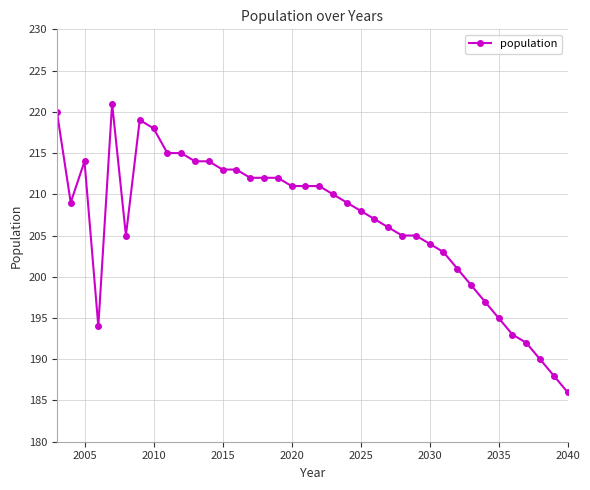

Is this an area chart (filled region under the line)?

No